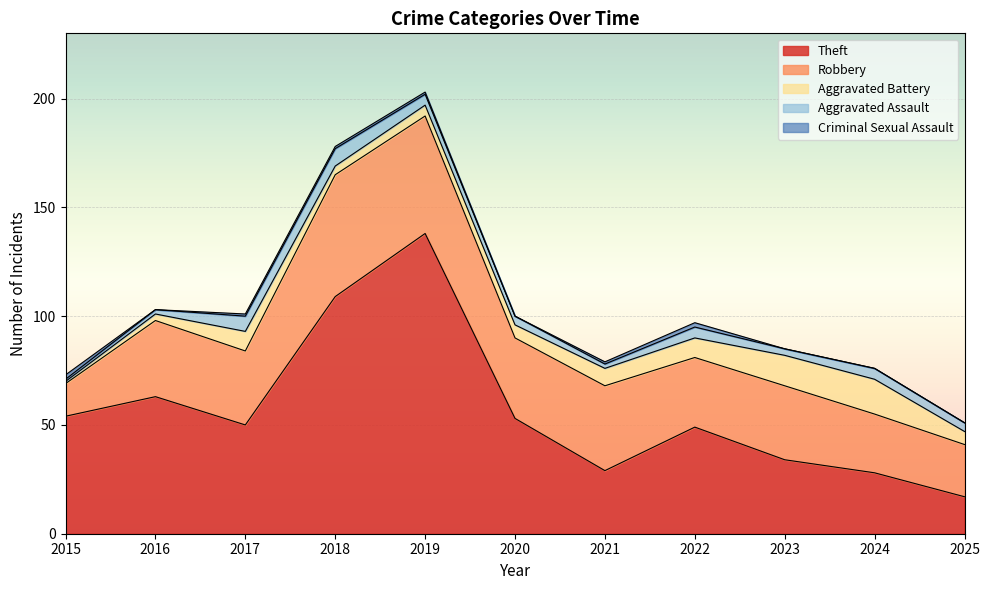

True or false: Aggravated Assault has more than 1 points higher than both neighbors.

True